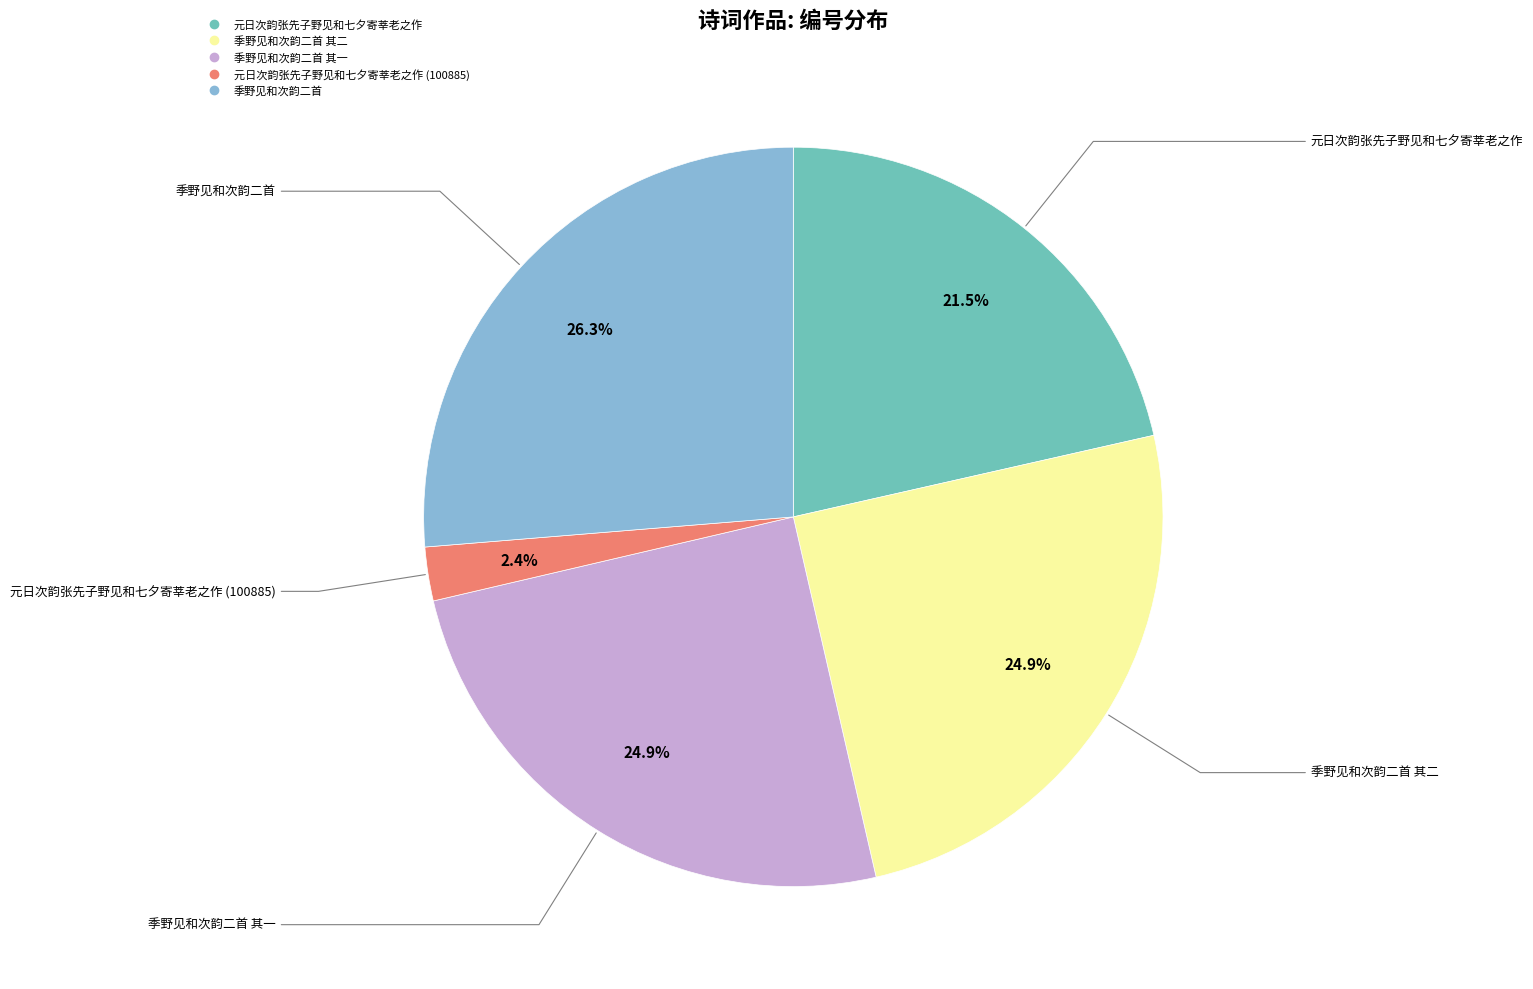

Does any single category account for the majority?

No